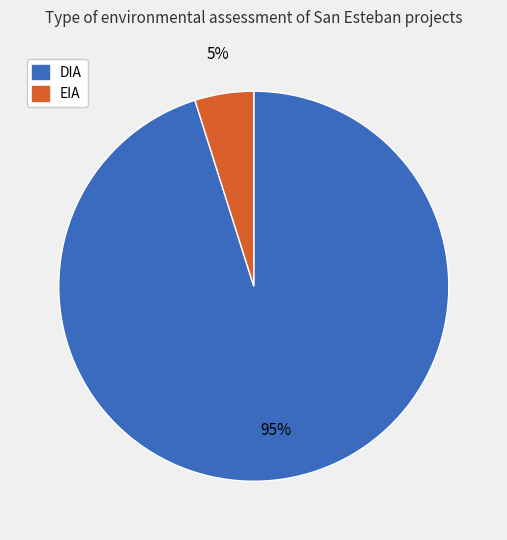

Is the sum of DIA and EIA greater than half?

Yes